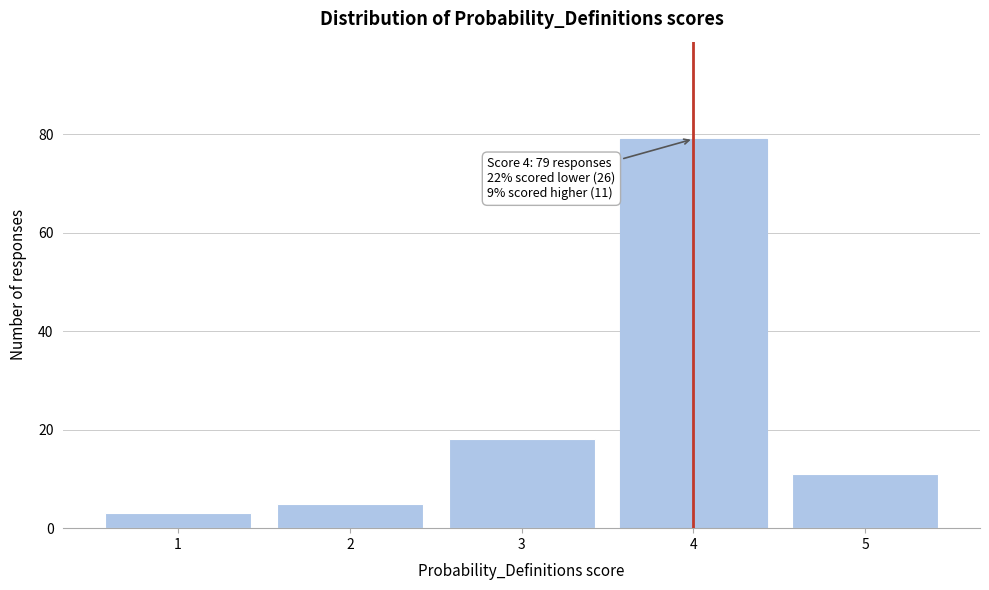

Reading left to right, list all the values displayed in this chart.

1=3	2=5	3=18	4=79	5=11